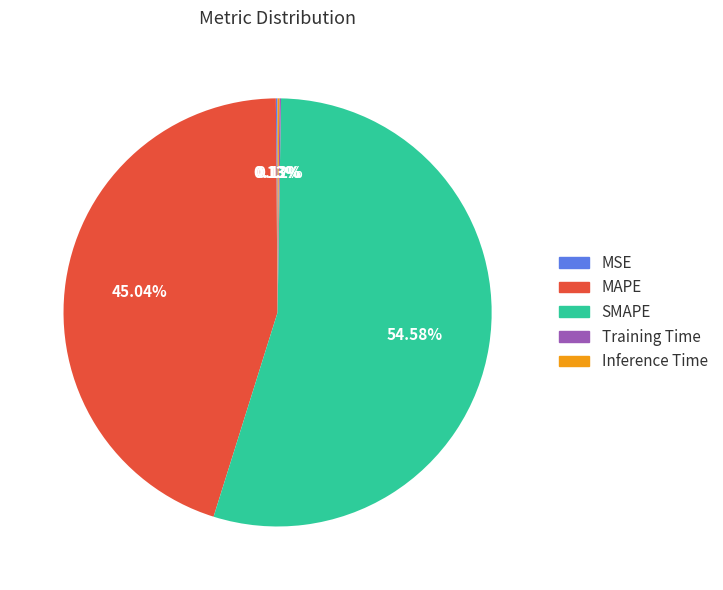

Is it true that SMAPE is 46% of the pie?

False